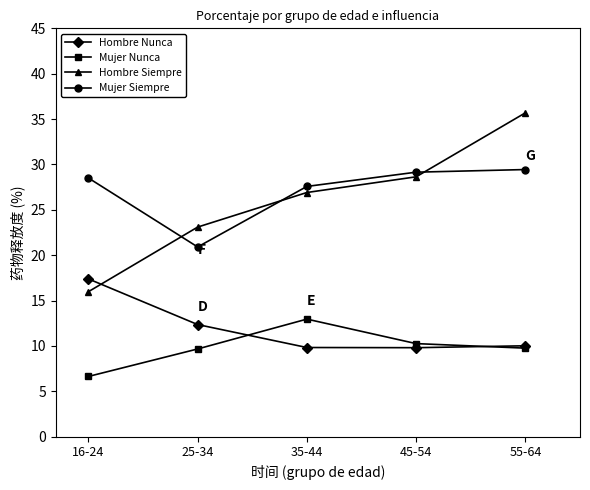

At which category is the sum across all series the highest?

55-64